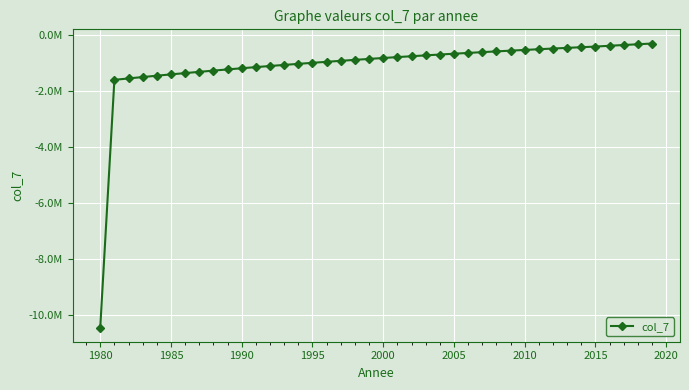

Is this an area chart (filled region under the line)?

No